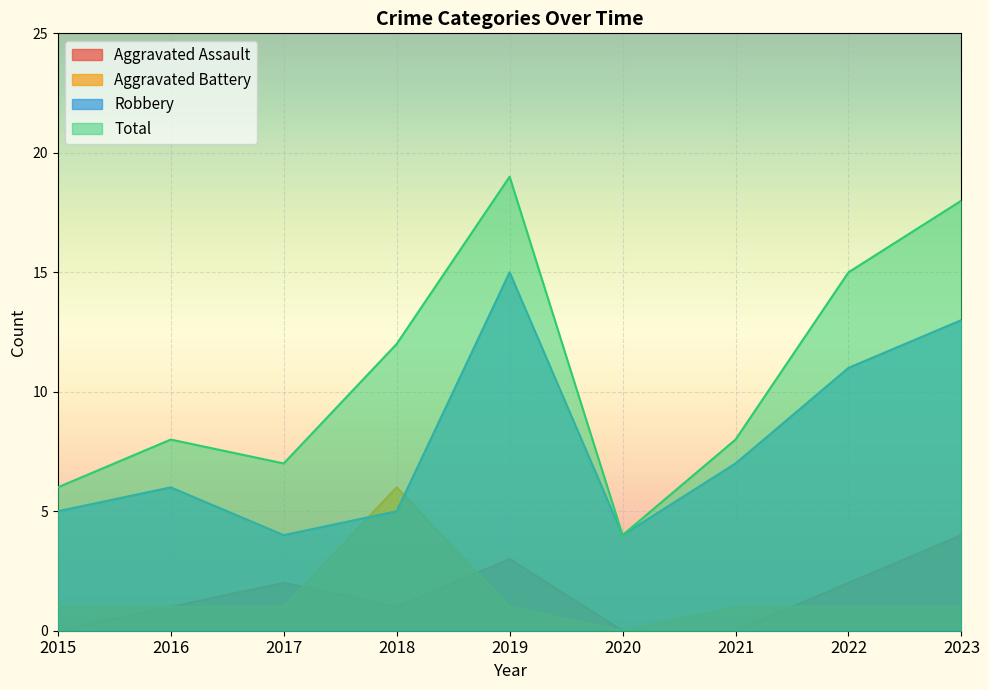

Where is Aggravated Battery nearest to the value 3?

2015